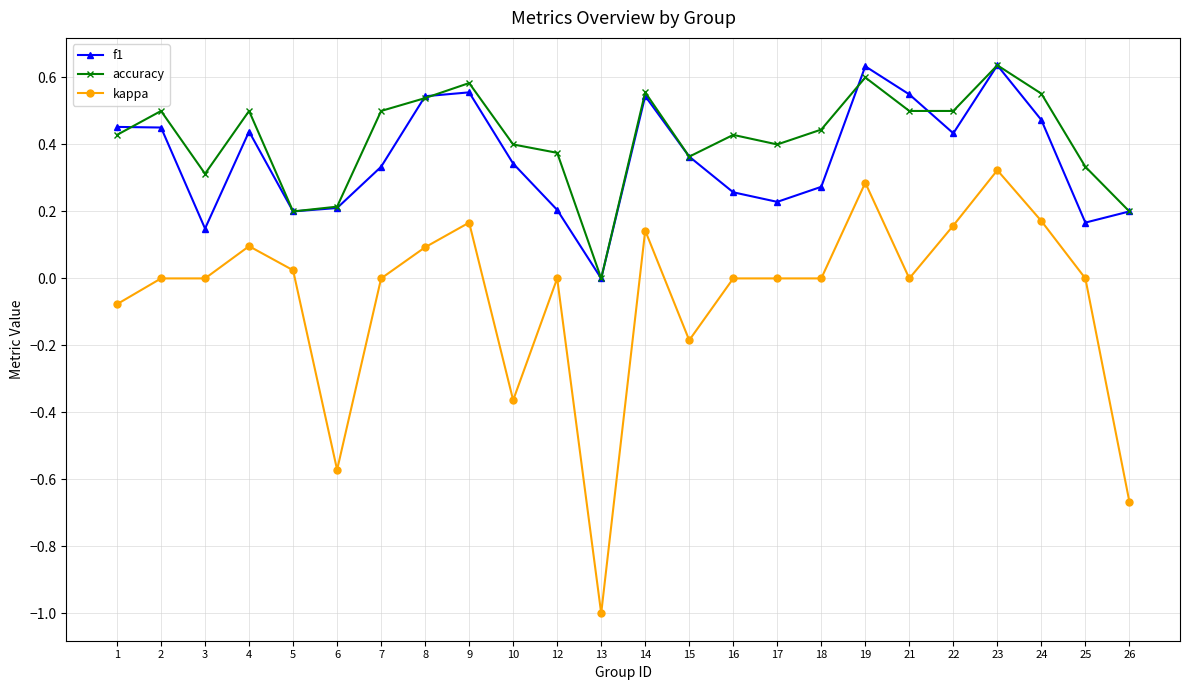

What is the total value across all series at 8?

1.2